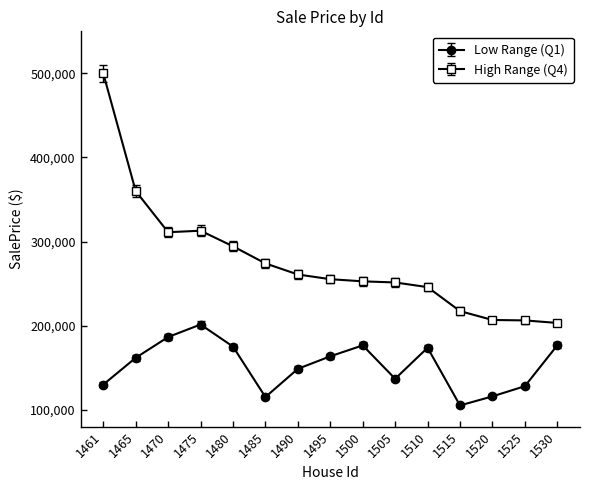

What is the smallest value displayed?

105153.0